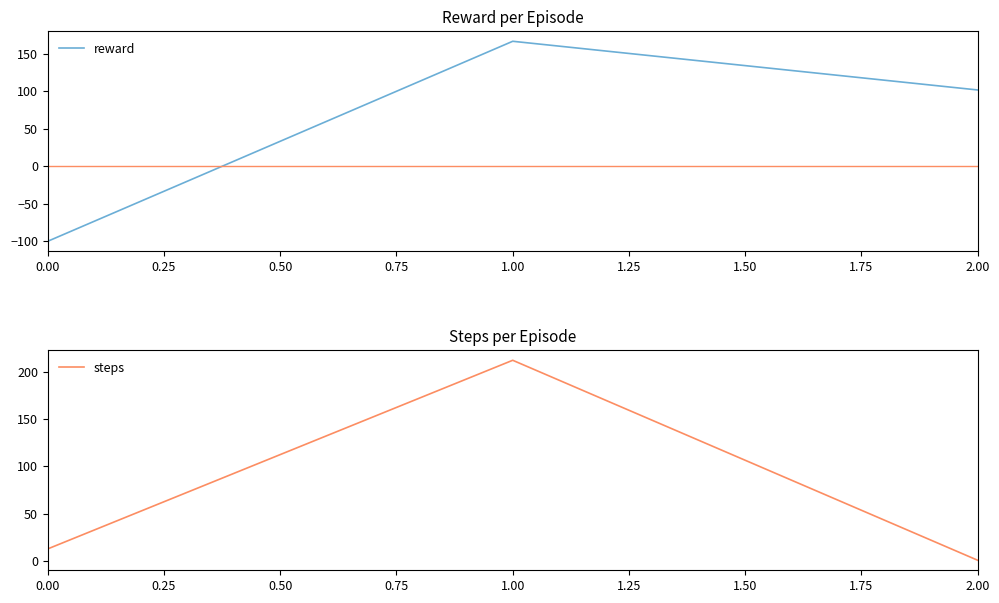

True or false: reward has a value of 265.7 at 1.00.

False